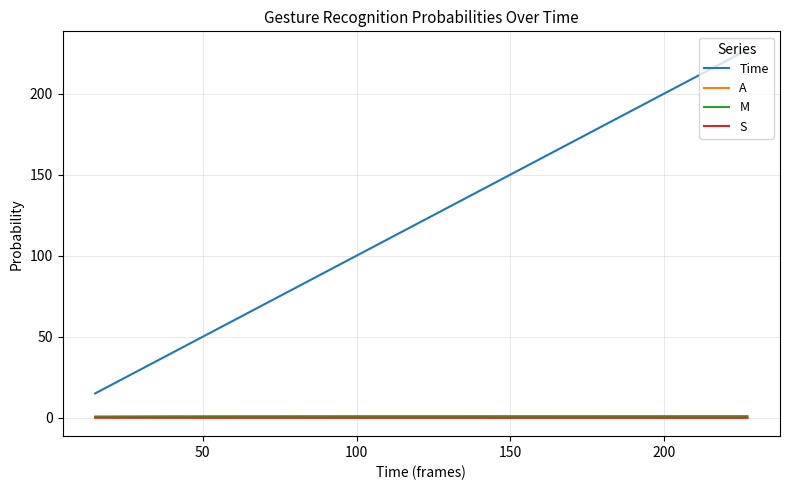

True or false: S and Time intersect in this chart.

False